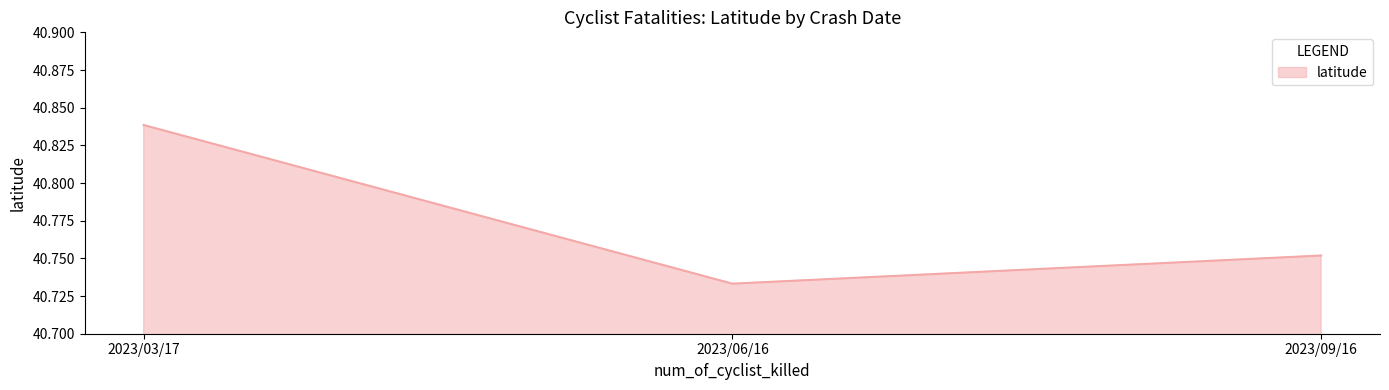

Which label corresponds to the smallest value in the chart?

2023/06/16